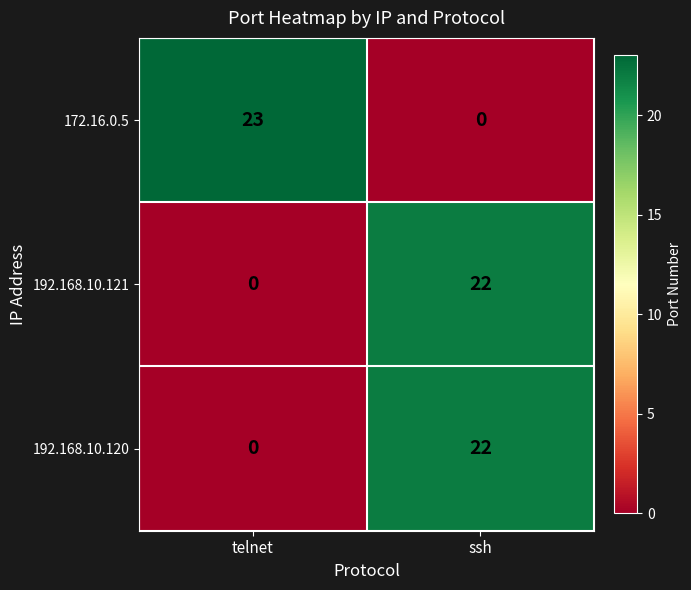

At which label is 172.16.0.5 closest to 11?

ssh